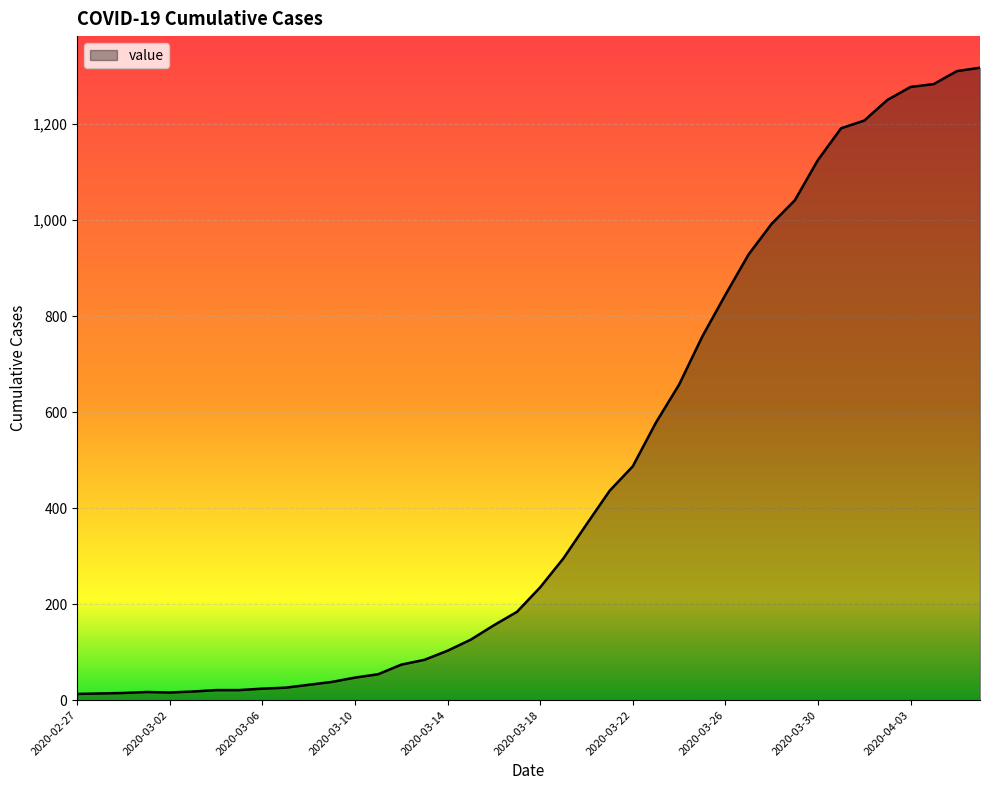

What is the minimum value shown in the chart?

13